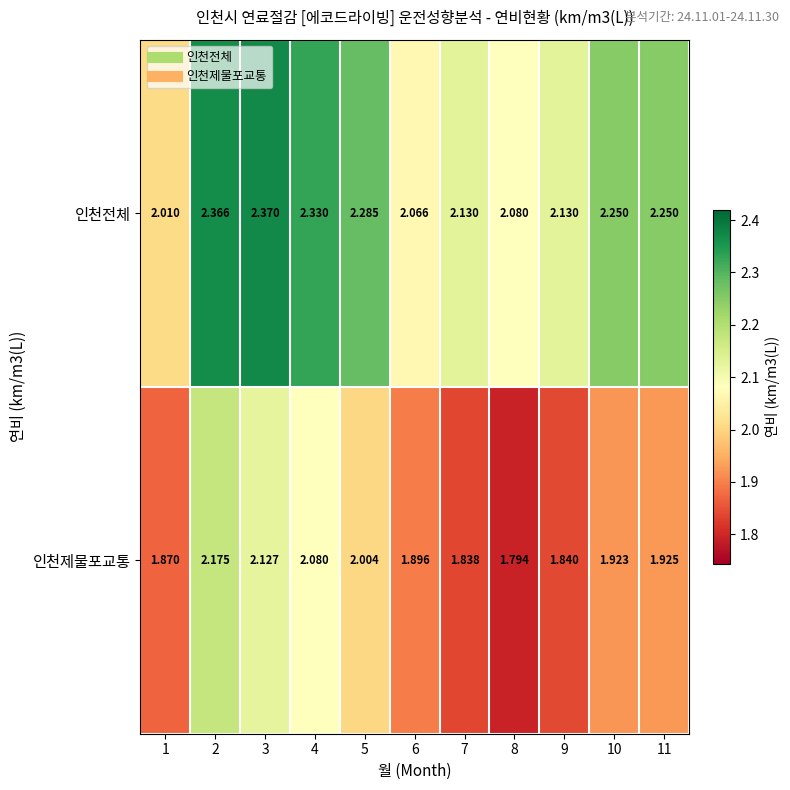

Which category has the lowest value across all series?

8